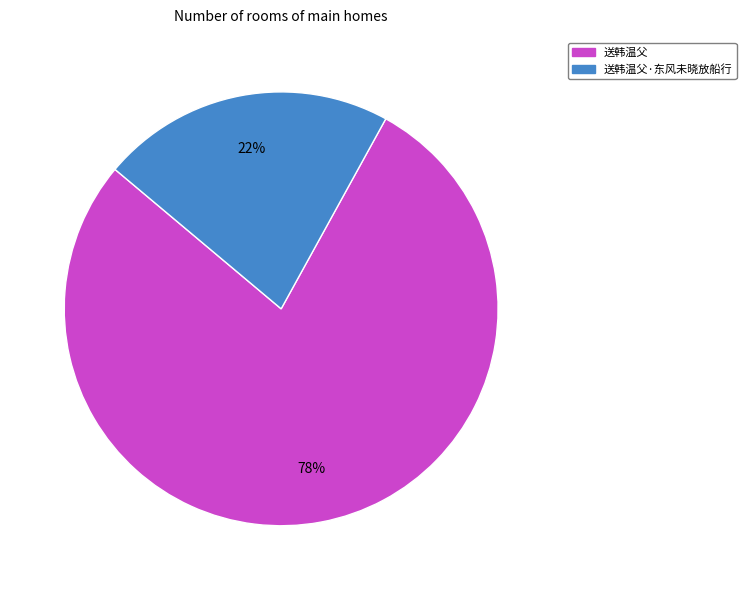

Count the number of slices in the pie.

2